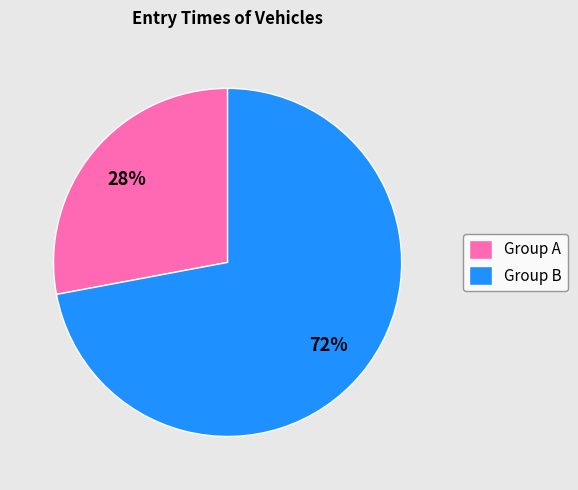

How many segments does this pie chart have?

2